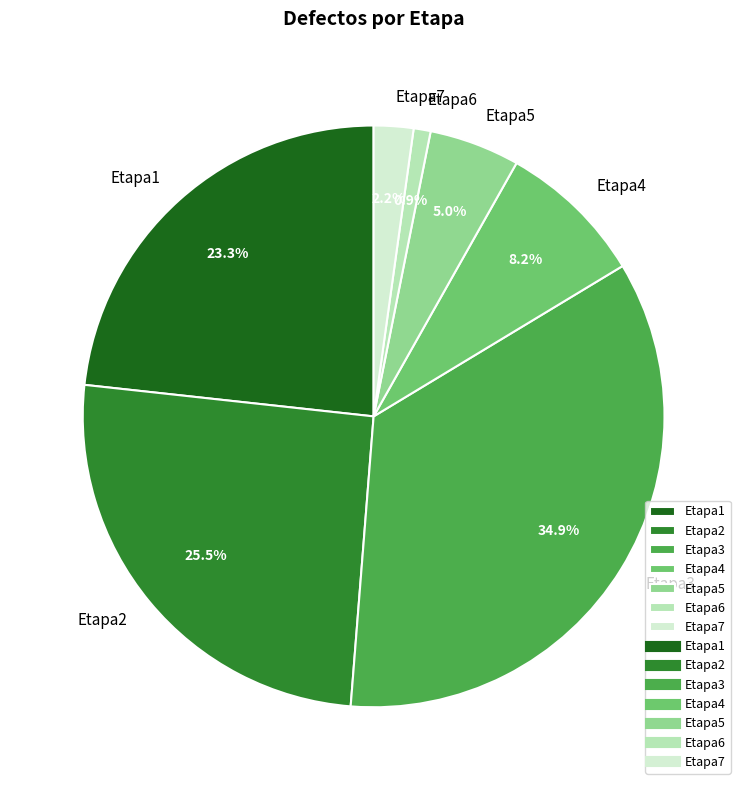

Combined, what portion of the pie is Etapa4 and Etapa7?

10.4%